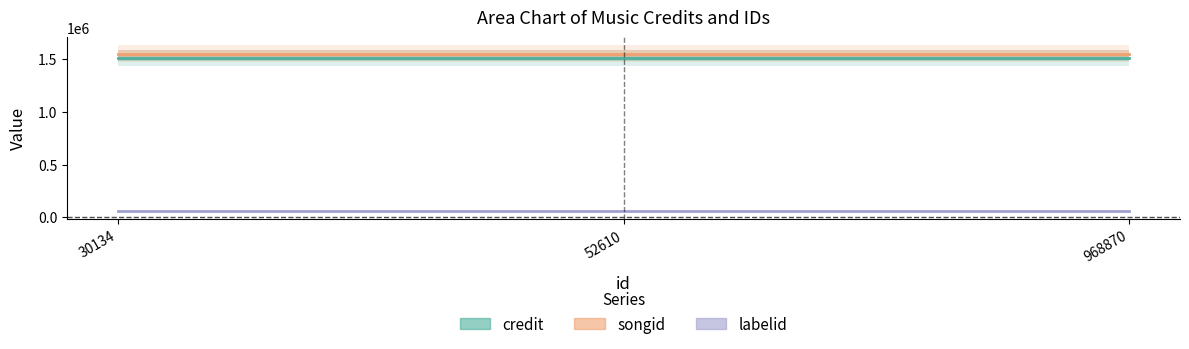

At which label is songid closest to 1552782?

30134